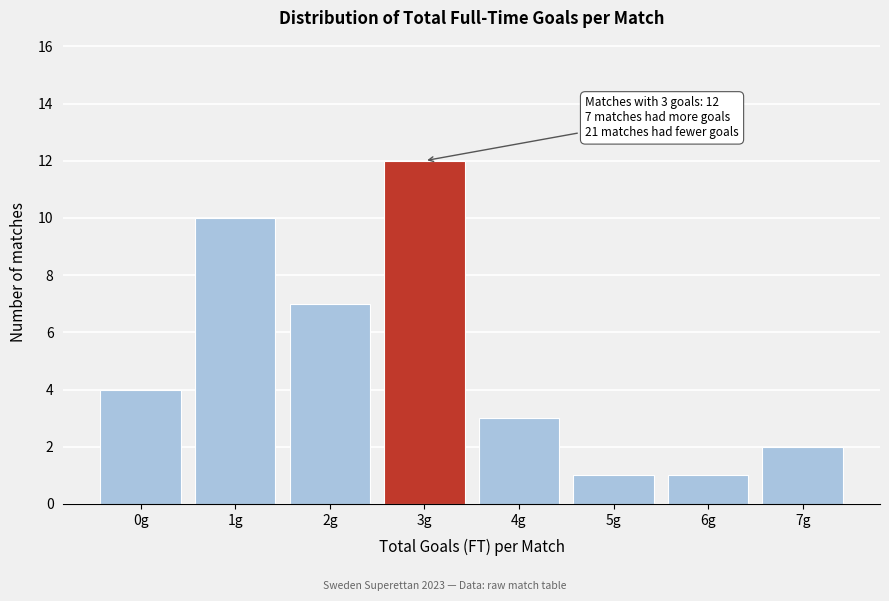

Reading left to right, transcribe all the data shown in this chart.

0g=4	1g=10	2g=7	3g=12	4g=3	5g=1	6g=1	7g=2